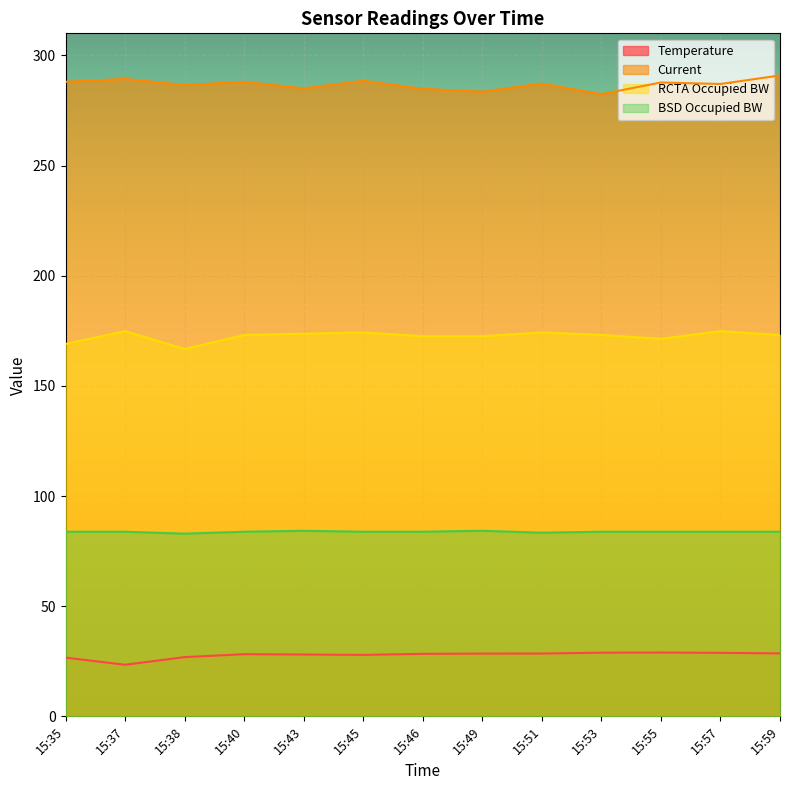

In BSD Occupied BW, how many points are higher than both neighbors (excluding endpoints)?

2